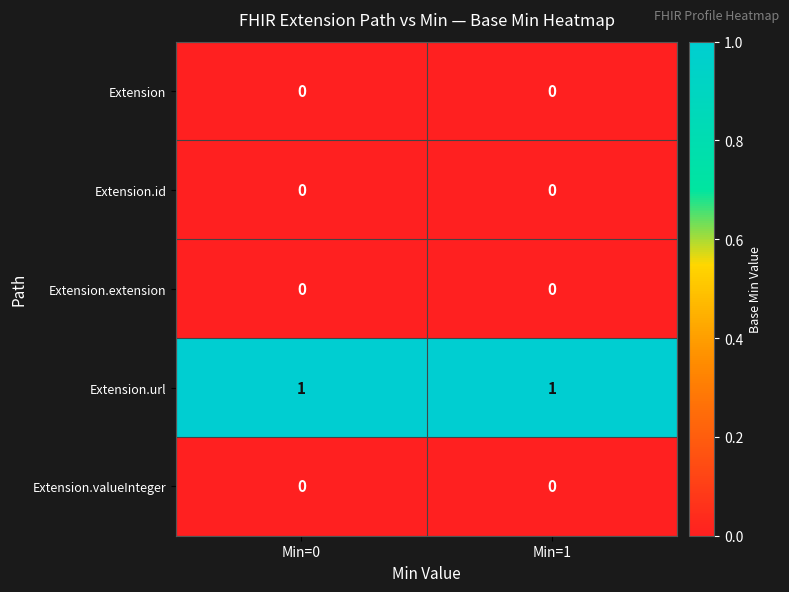

Is it true that Extension.id equals 0 at Min=0?

True